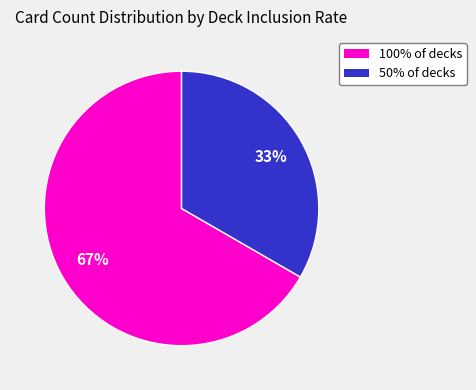

Is there any slice that represents more than half of the pie?

Yes